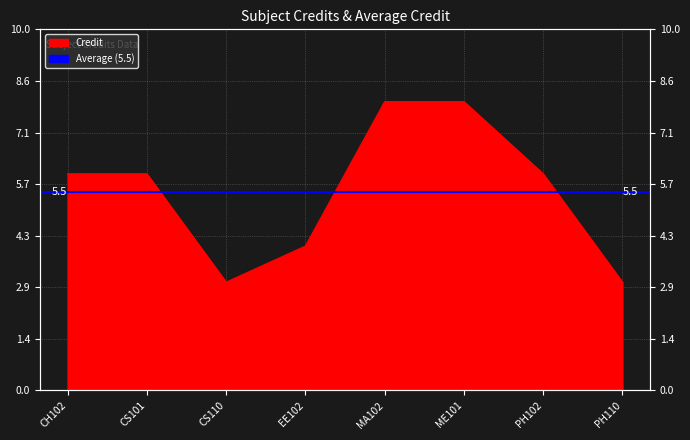

Which category has the highest value across all series?

MA102